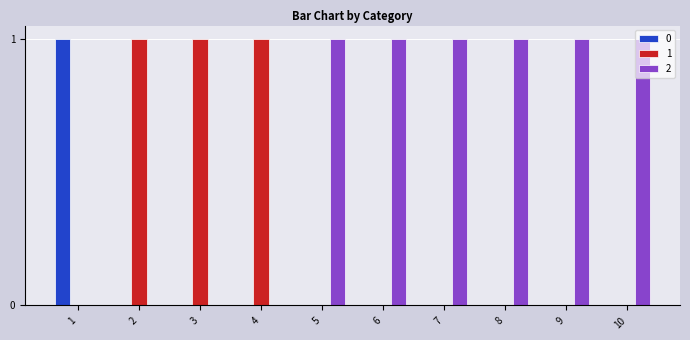

How many 1 values are between 0 and 1?

10